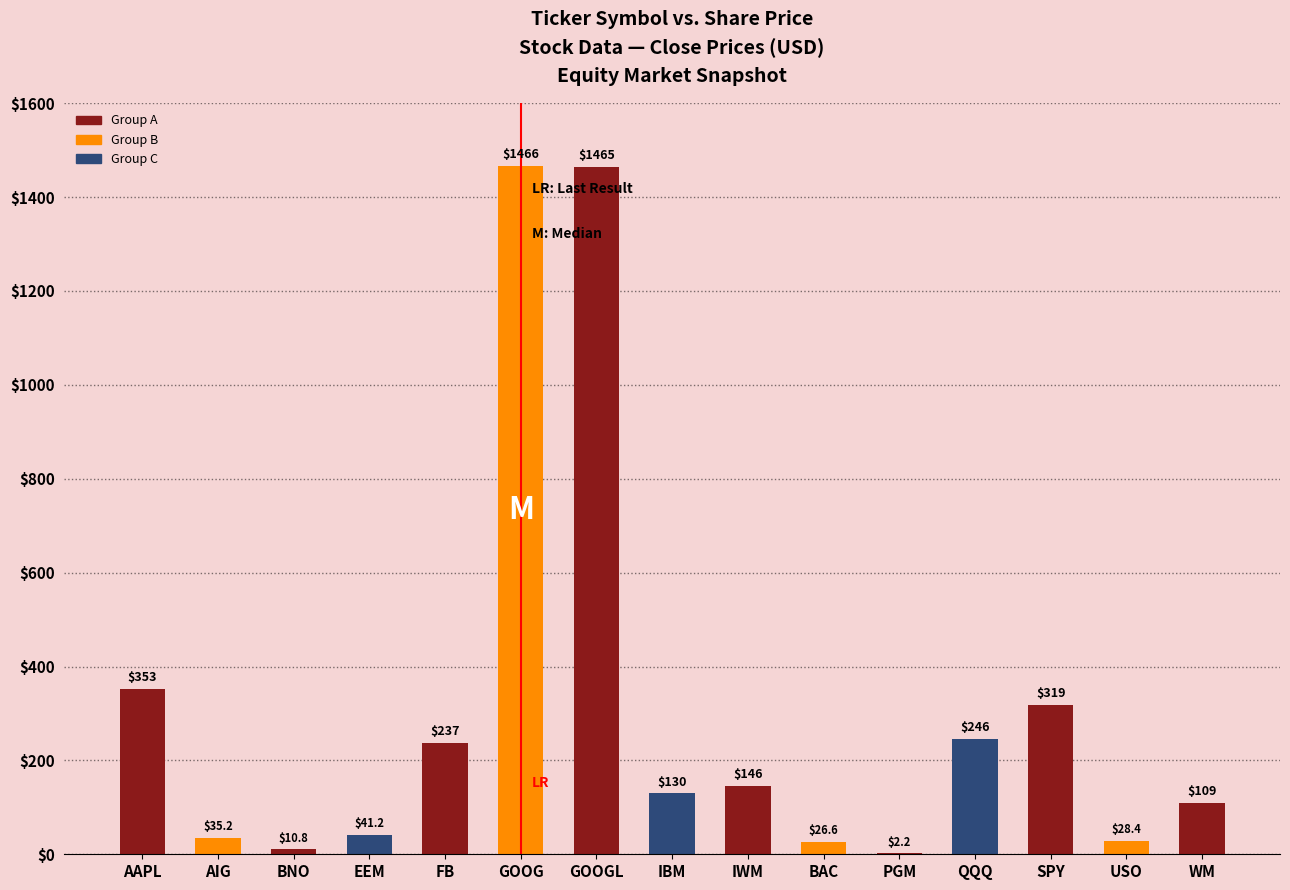

Does the chart contain stacked bars?

No